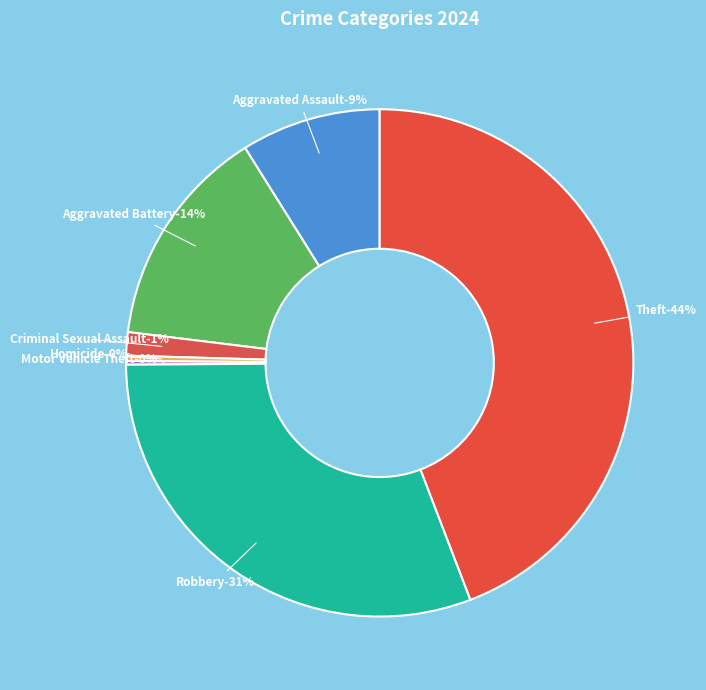

To the nearest percent, what is the difference between the largest and smallest slice percentages?

44%